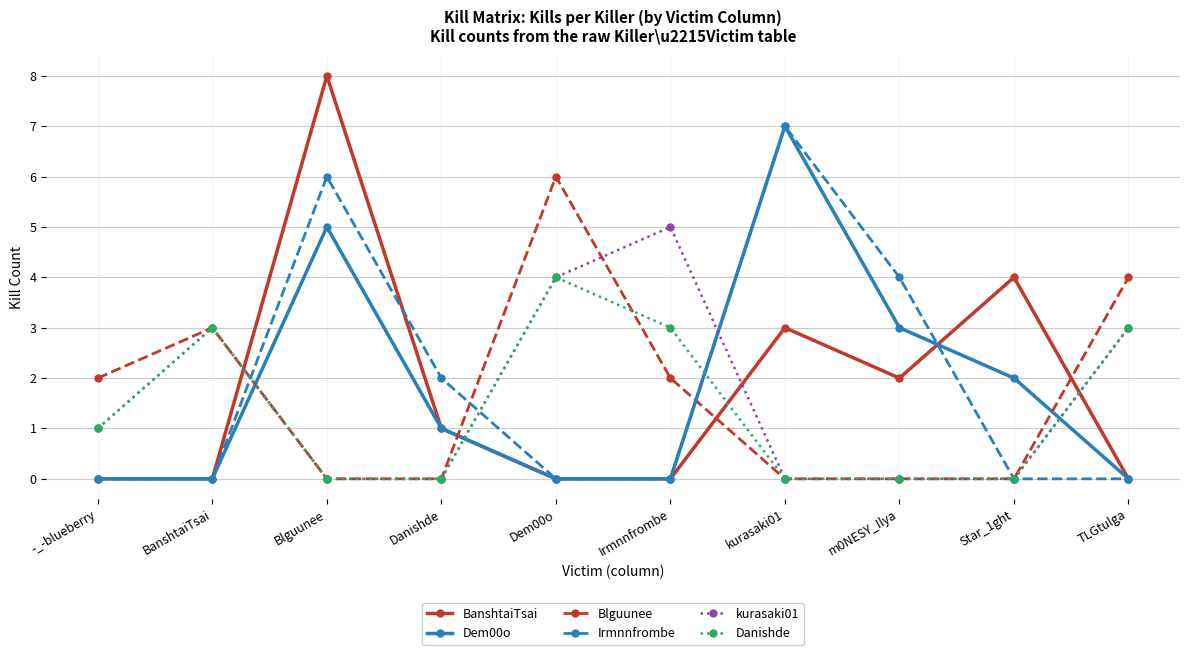

How many series are shown in this chart?

6